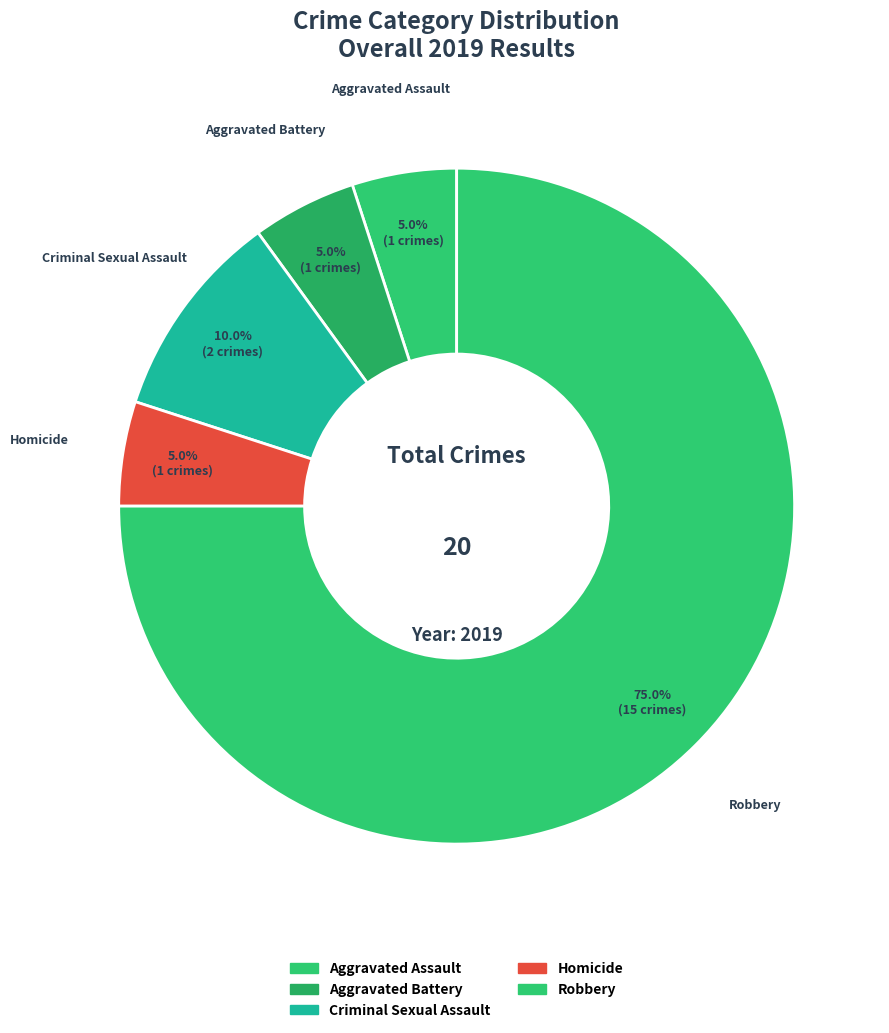

The Aggravated Battery slice represents 15% of the pie. True or false?

False